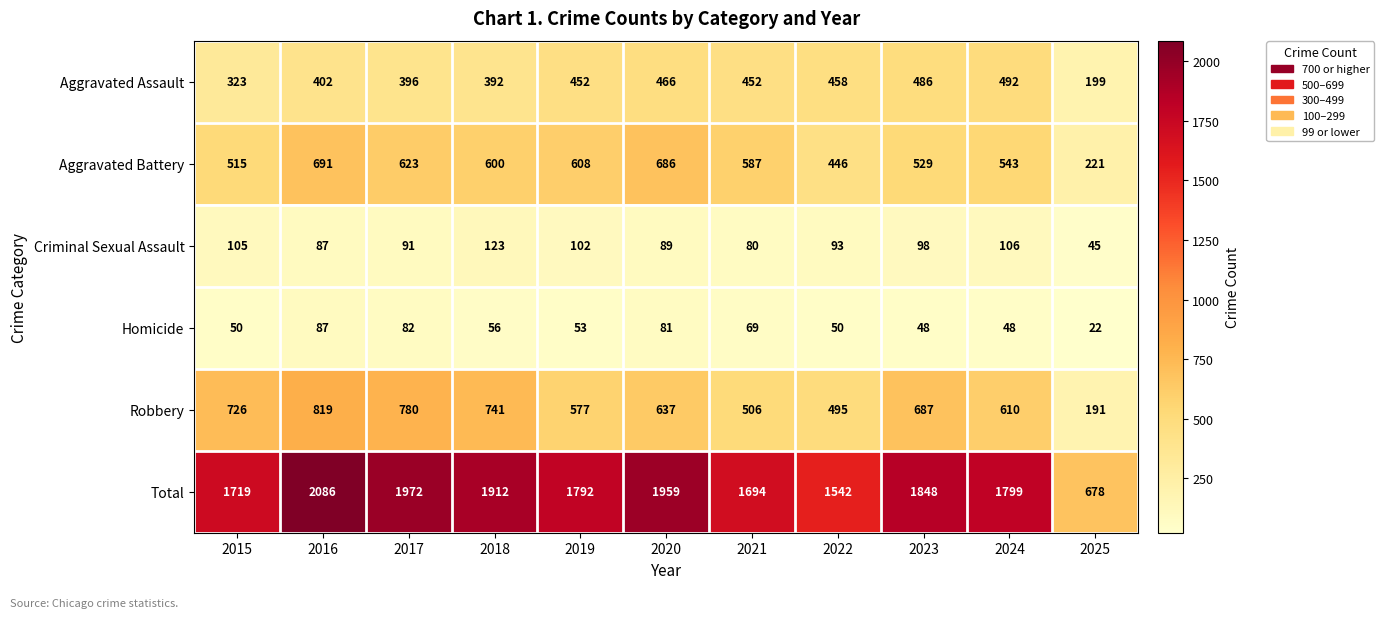

Which series has the widest spread of values?

Total